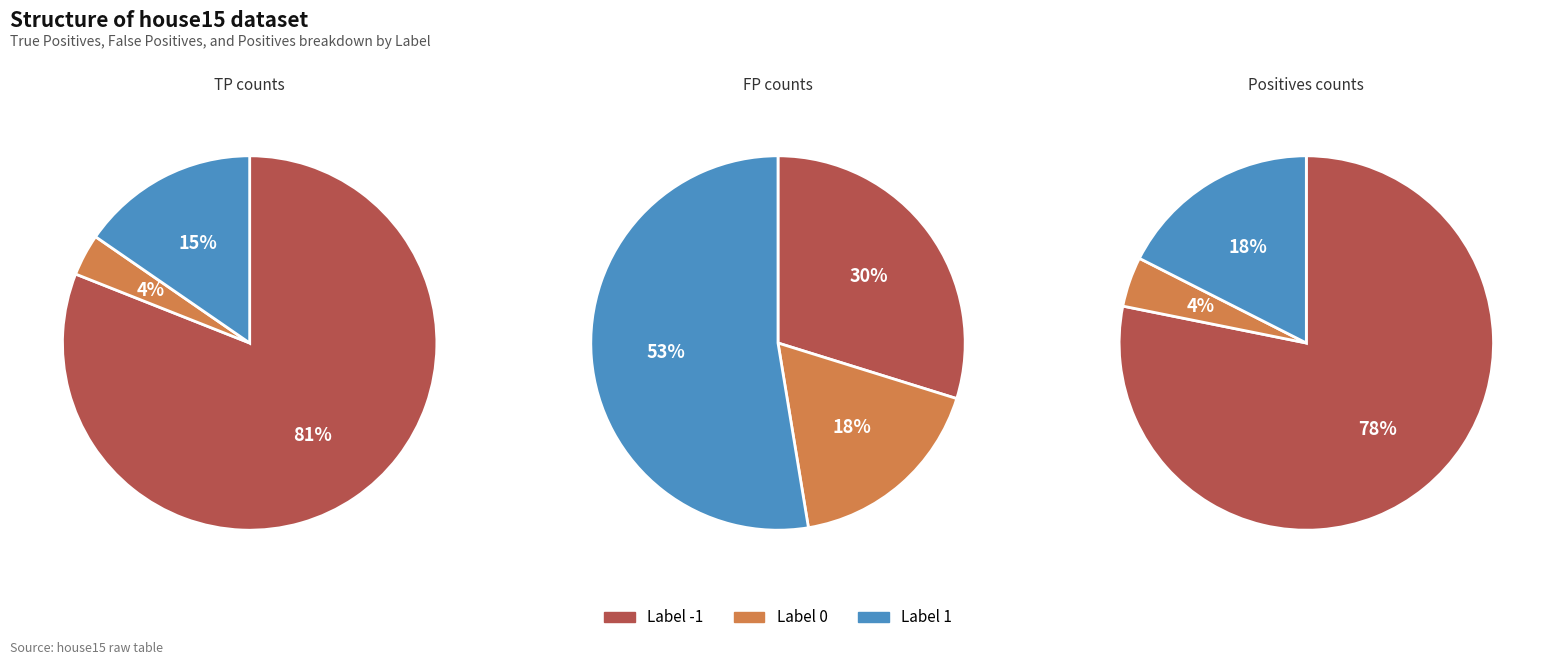

To the nearest percent, what is the difference between the 1 and -1 slice percentages?

61%